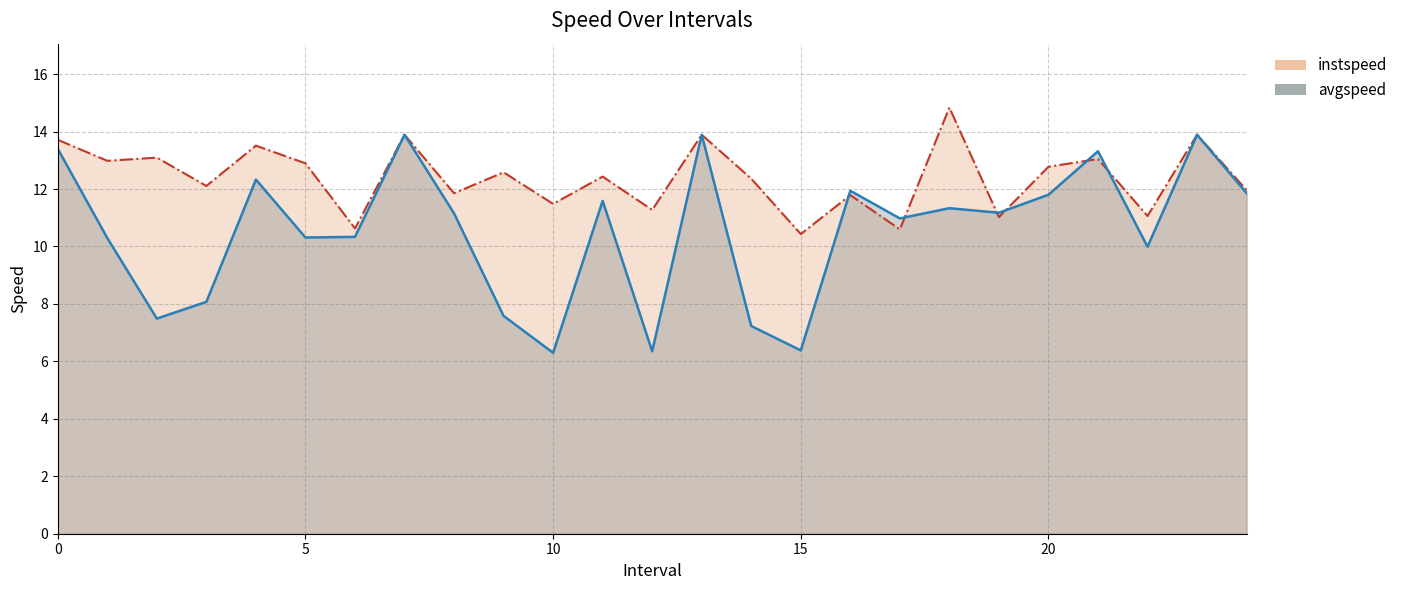

Between 17.0 and 18.0, which is larger?

18.0